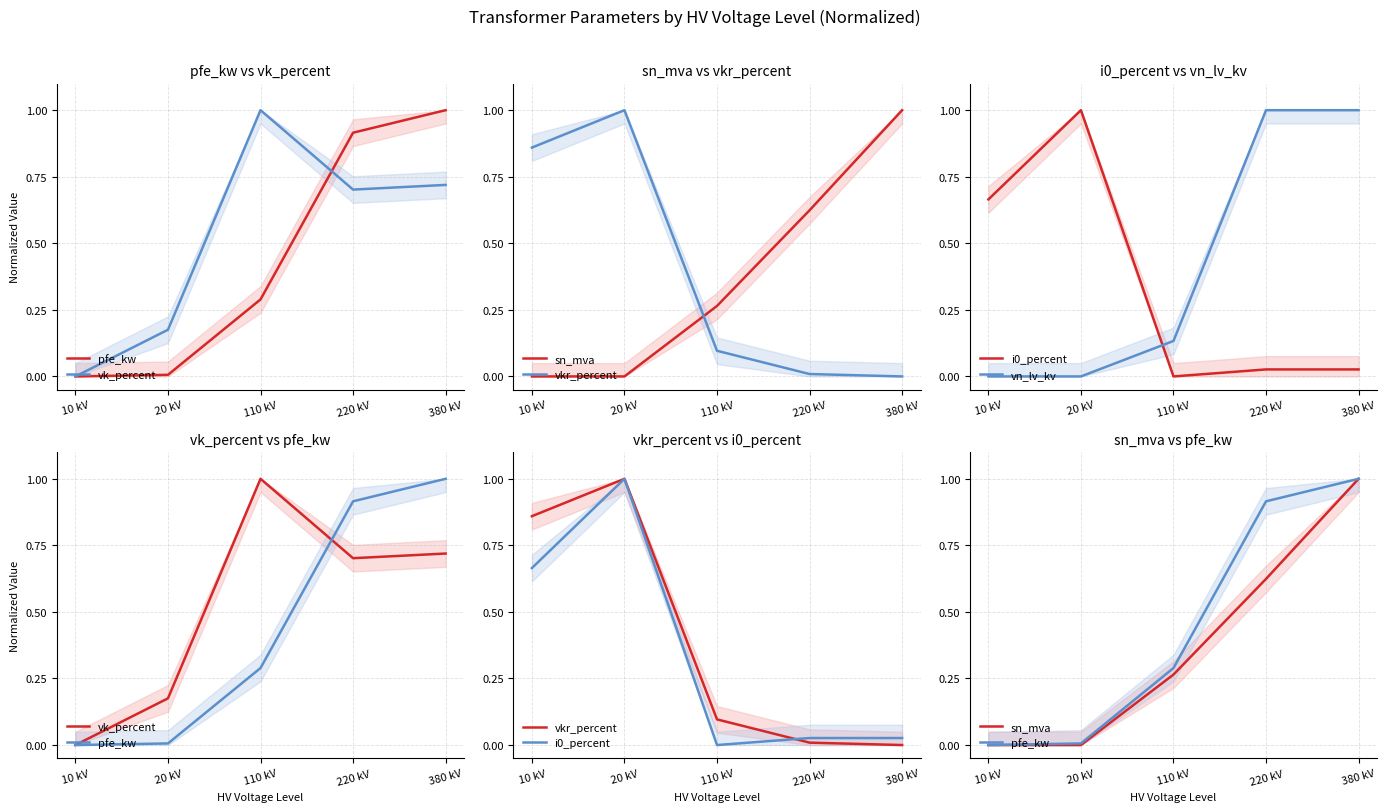

Which series changed the most between 10 kV and 380 kV?

pfe_kw